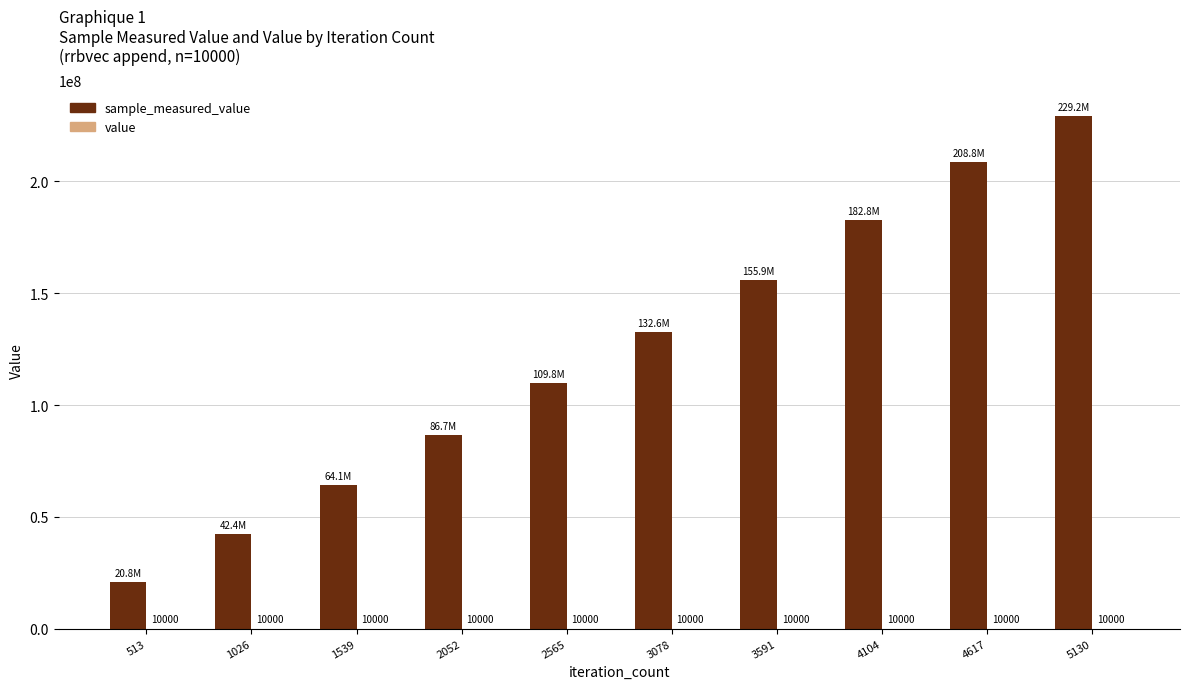

What is the approximate value of sample_measured_value at 5130, to the nearest 100?

229225100